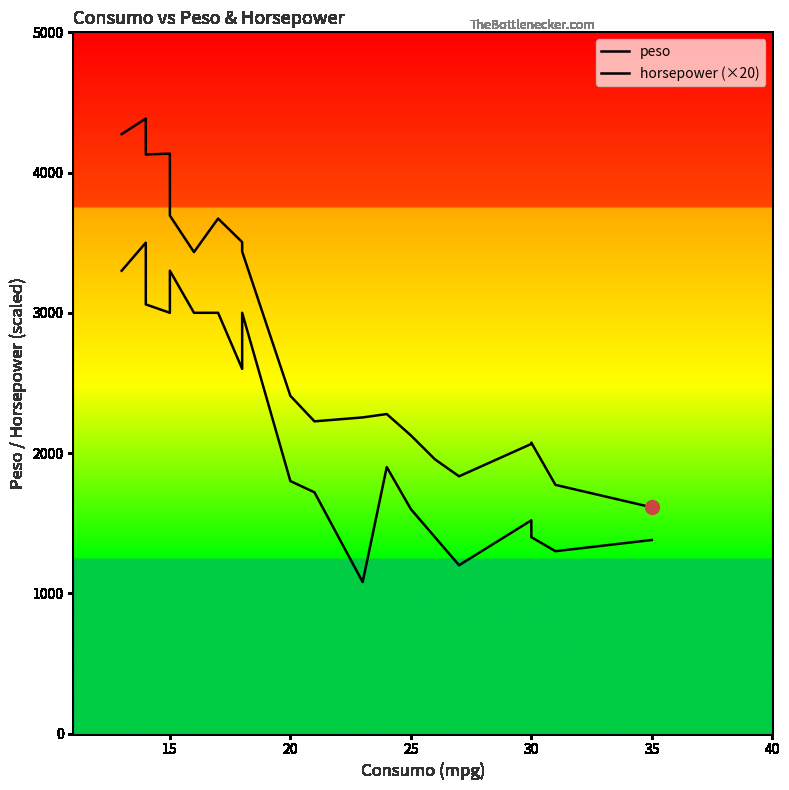

The horsepower (×20) series shows 626 at 8. True or false?

False